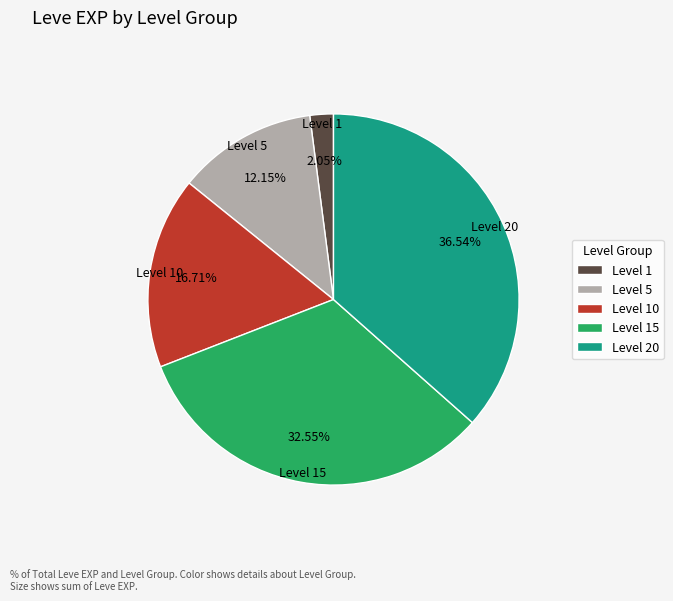

Does Level 10 account for over 50% of the chart?

No